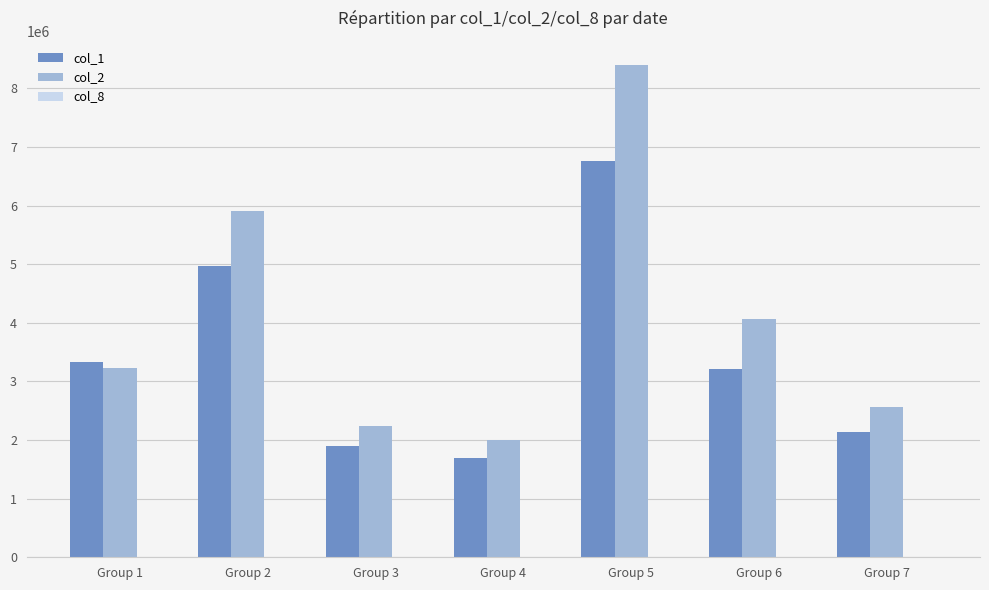

The col_1 series shows 6767000 at Group 5. True or false?

True